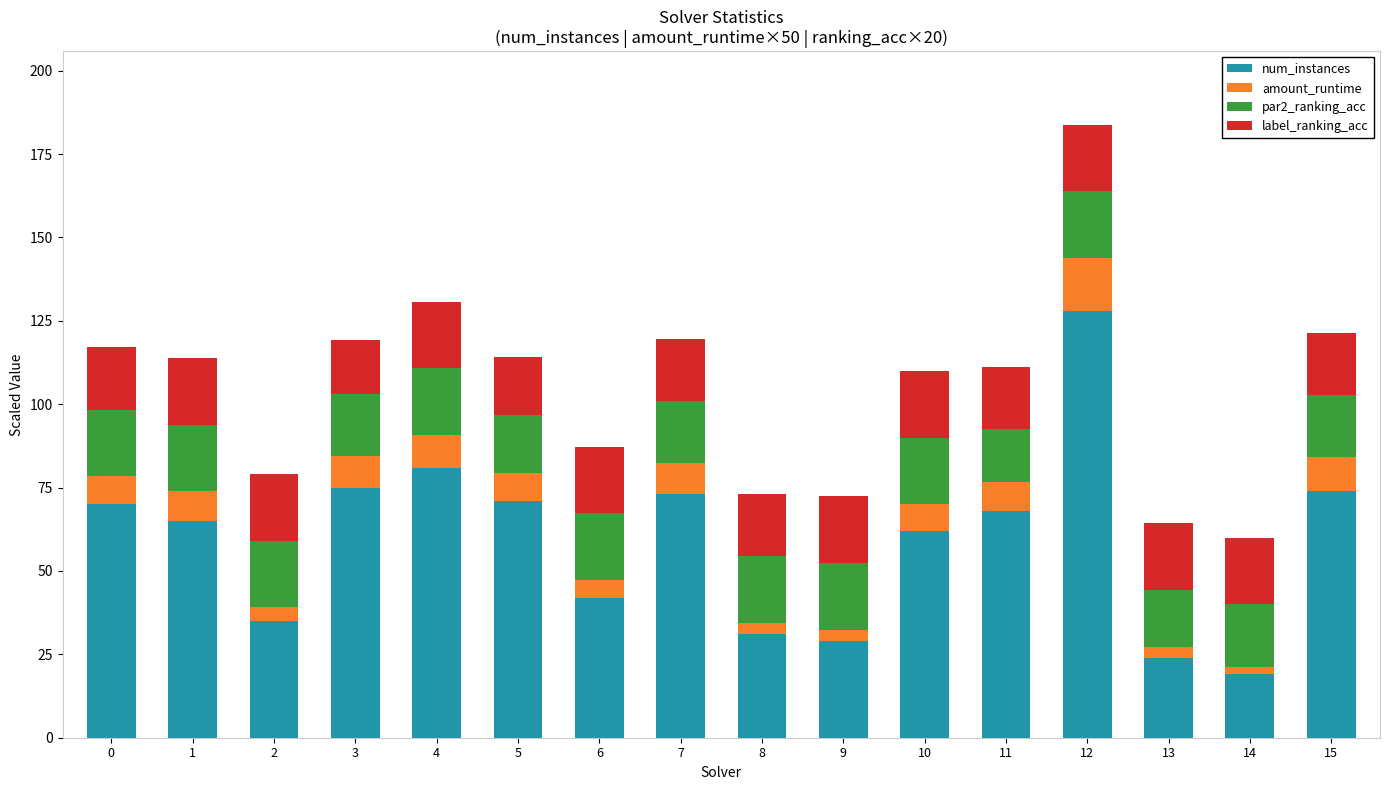

Is it true that num_instances equals 71.0 at 5?

True